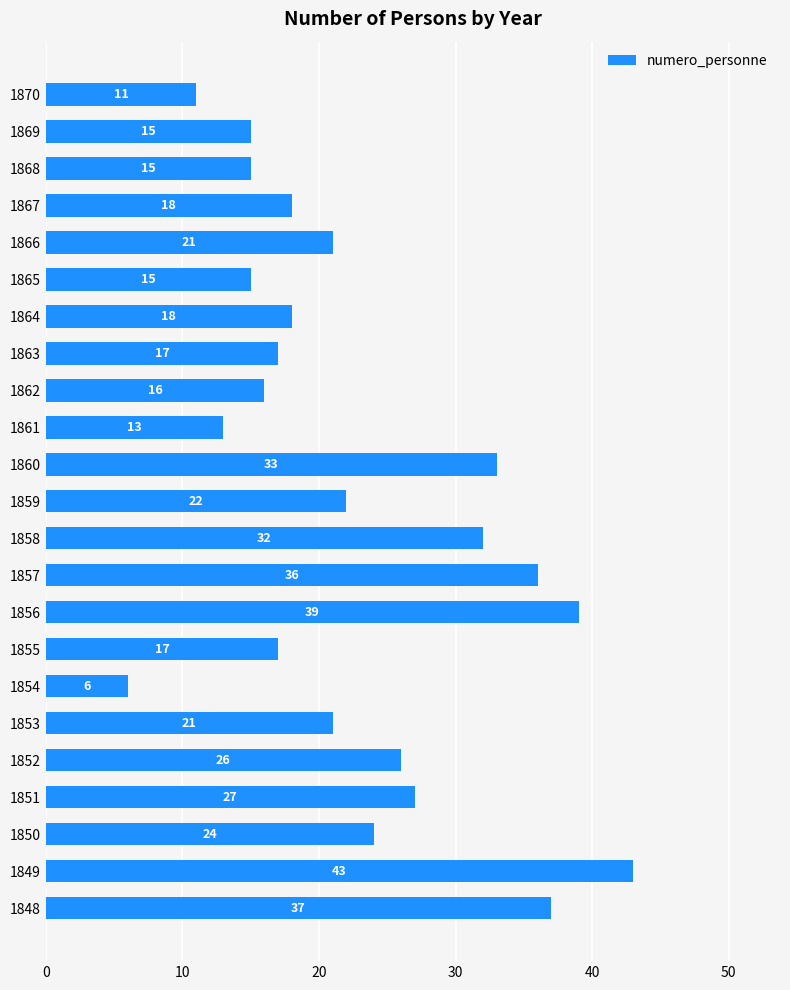

What is the minimum value shown in the chart?

6